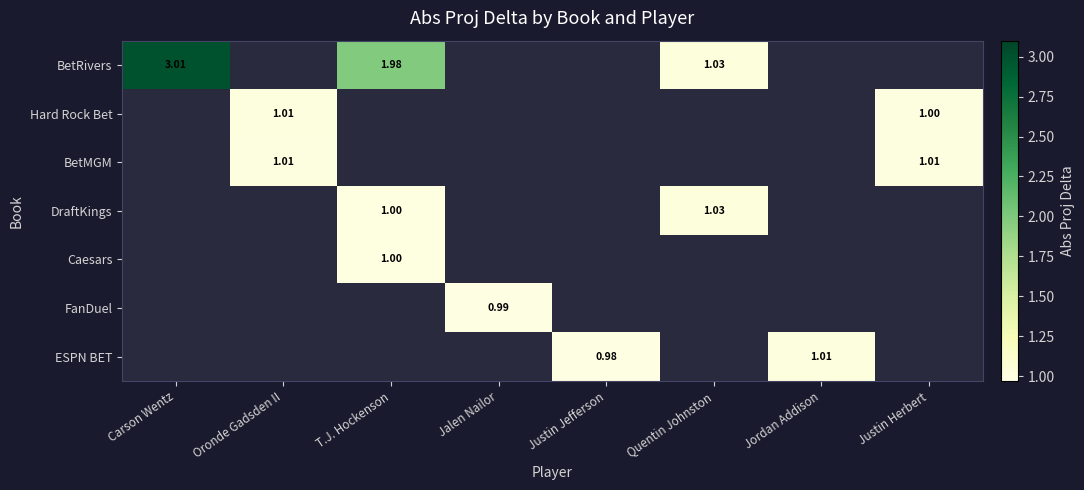

How many positive values does the Caesars series have?

1